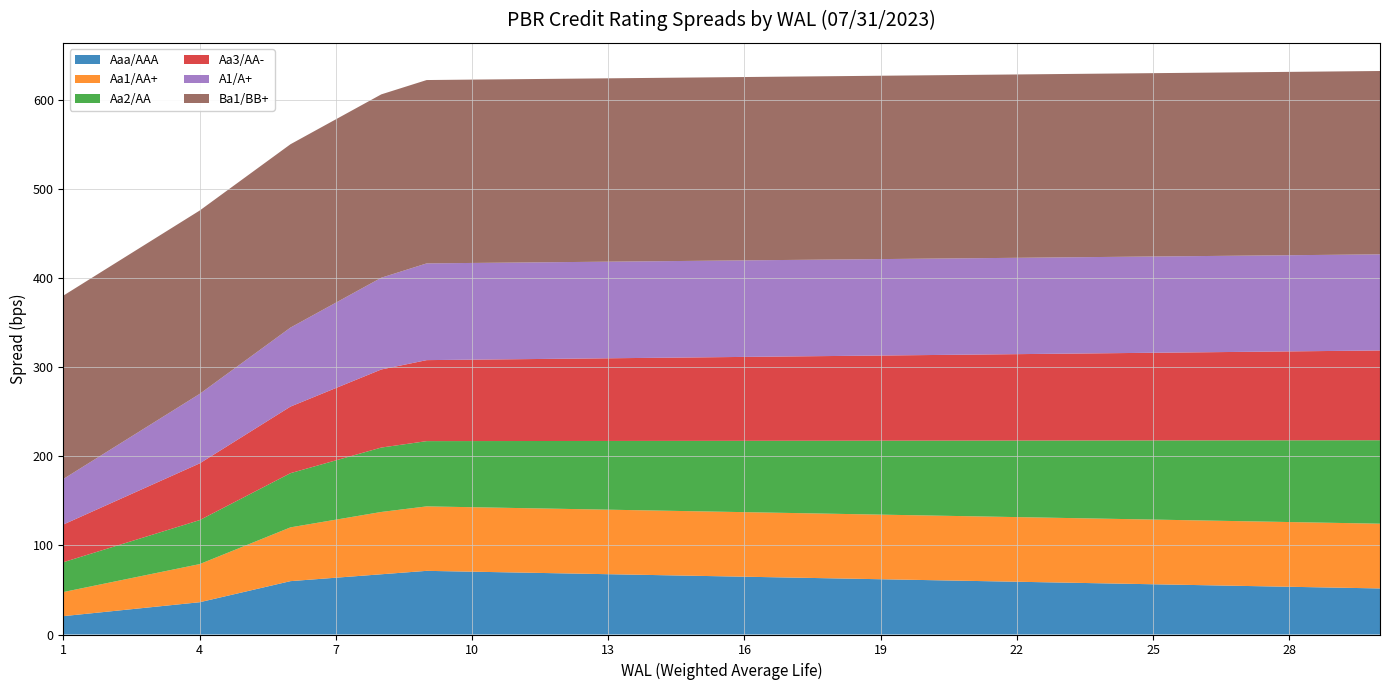

Reading right to left, list all the values displayed in this chart.

Aaa/AAA: 30=51.7	29=52.6	28=53.6	27=54.5	26=55.5	25=56.4	24=57.3	23=58.3	22=59.2	21=60.1	20=61.1	19=62.0	18=63.0	17=63.9	16=64.9	15=65.8	14=66.7	13=67.7	12=68.6	11=69.6	10=70.5	9=71.4	8=67.6	7=63.7	6=59.9	5=48.0	4=36.2	3=31.0	2=25.8	1=20.6
Aa1/AA+: 30=72.7	29=72.7	28=72.6	27=72.6	26=72.6	25=72.6	24=72.6	23=72.6	22=72.5	21=72.5	20=72.5	19=72.5	18=72.5	17=72.5	16=72.5	15=72.4	14=72.4	13=72.4	12=72.4	11=72.4	10=72.4	9=72.3	8=69.9	7=65.1	6=60.4	5=51.6	4=42.8	3=37.5	2=32.3	1=27.1
Aa2/AA: 30=93.7	29=92.7	28=91.7	27=90.7	26=89.8	25=88.8	24=87.8	23=86.8	22=85.9	21=84.9	20=83.9	19=83.0	18=82.0	17=81.0	16=80.0	15=79.1	14=78.1	13=77.1	12=76.2	11=75.2	10=74.2	9=73.2	8=72.3	7=66.5	6=60.8	5=55.1	4=49.4	3=44.1	2=38.8	1=33.5
Aa3/AA-: 30=100.8	29=100.3	28=99.8	27=99.3	26=98.9	25=98.4	24=97.9	23=97.5	22=97.0	21=96.5	20=96.1	19=95.6	18=95.1	17=94.7	16=94.2	15=93.7	14=93.2	13=92.8	12=92.3	11=91.8	10=91.4	9=90.9	8=87.6	7=81.2	6=74.7	5=69.2	4=63.7	3=56.6	2=49.4	1=42.3
A1/A+: 30=107.9	29=107.9	28=107.9	27=108.0	26=108.0	25=108.0	24=108.1	23=108.1	22=108.1	21=108.2	20=108.2	19=108.2	18=108.2	17=108.3	16=108.3	15=108.3	14=108.4	13=108.4	12=108.5	11=108.5	10=108.5	9=108.5	8=103.0	7=95.8	6=88.6	5=83.3	4=78.0	3=69.0	2=60.1	1=51.1
Ba1/BB+: 30=205.8	29=205.8	28=205.8	27=205.8	26=205.8	25=205.8	24=205.8	23=205.8	22=205.8	21=205.8	20=205.8	19=205.8	18=205.8	17=205.8	16=205.8	15=205.8	14=205.8	13=205.8	12=205.8	11=205.8	10=205.8	9=205.8	8=205.8	7=205.8	6=205.8	5=205.8	4=205.8	3=205.8	2=205.8	1=205.8